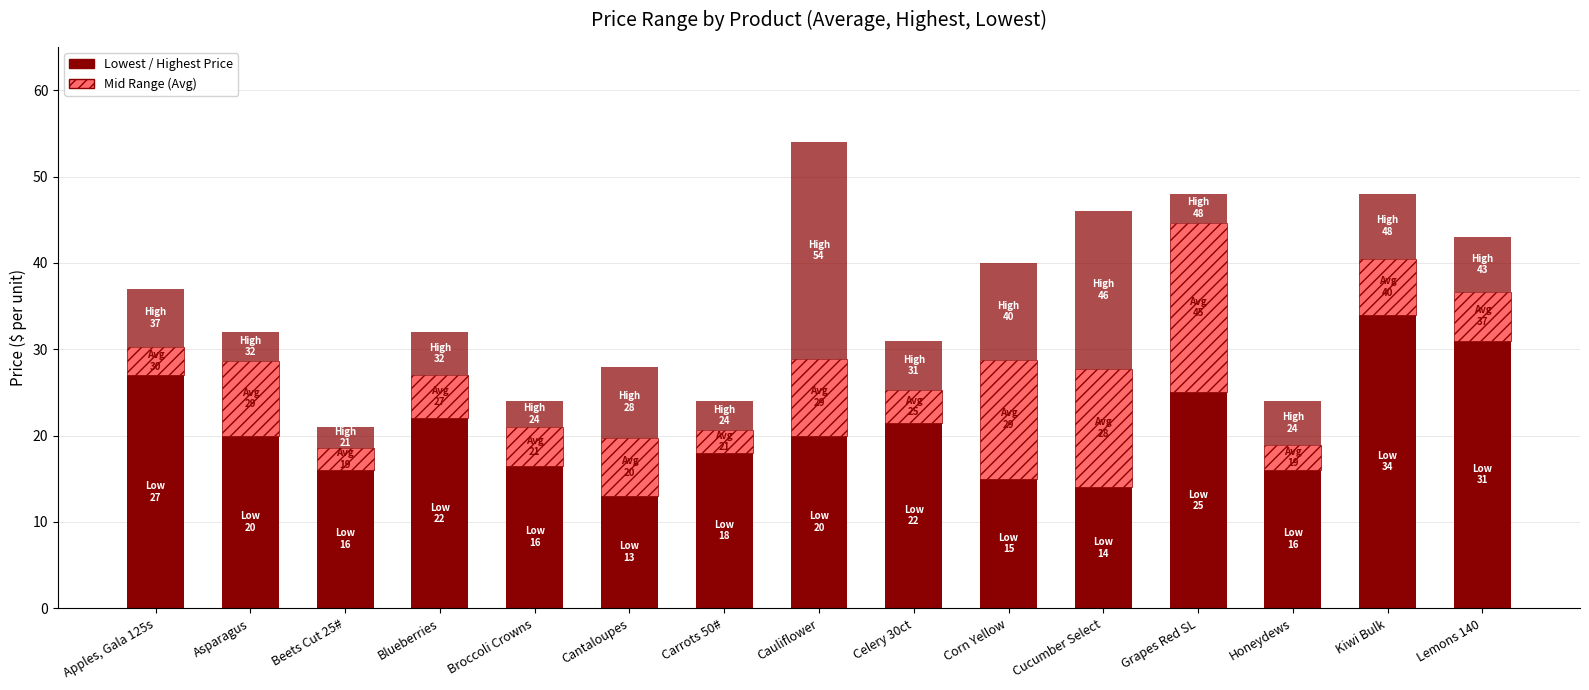

Which has a higher value, Broccoli Crowns or Carrots 50#?

Carrots 50#